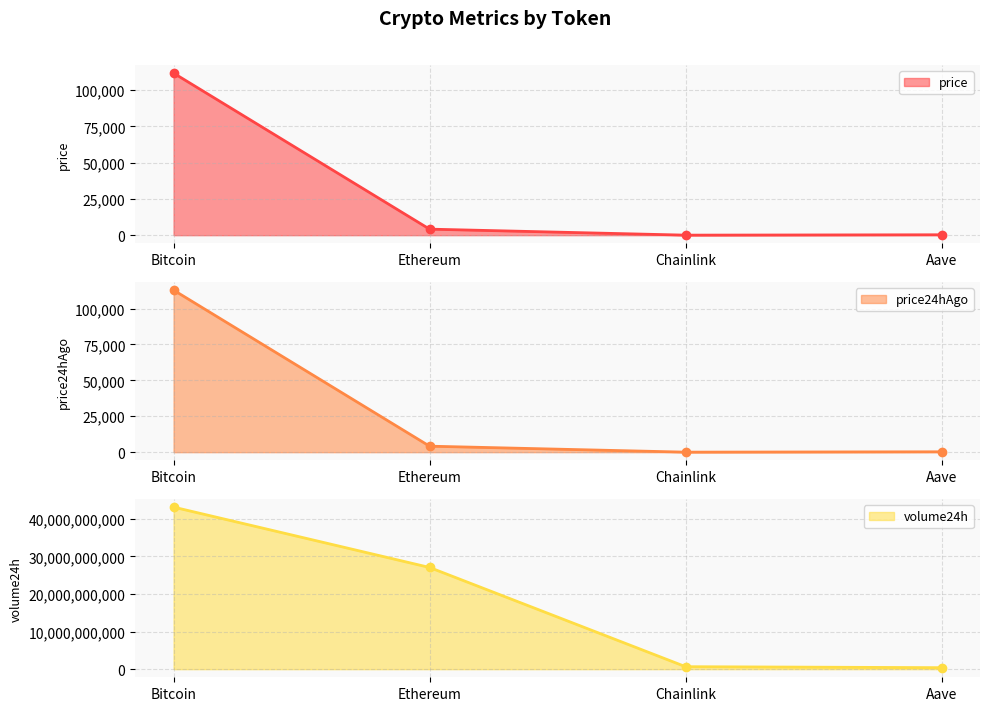

Which series has the widest spread of values?

volume24h